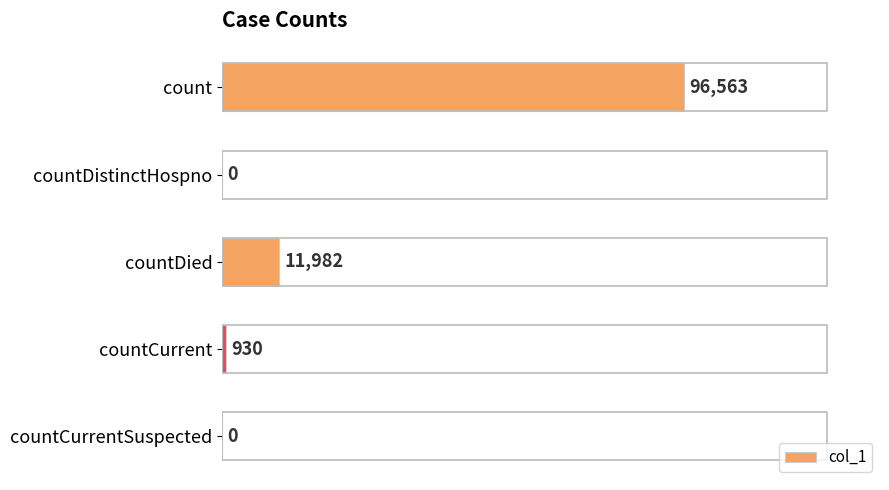

True or false: the data shows -59888 at countDistinctHospno.

False